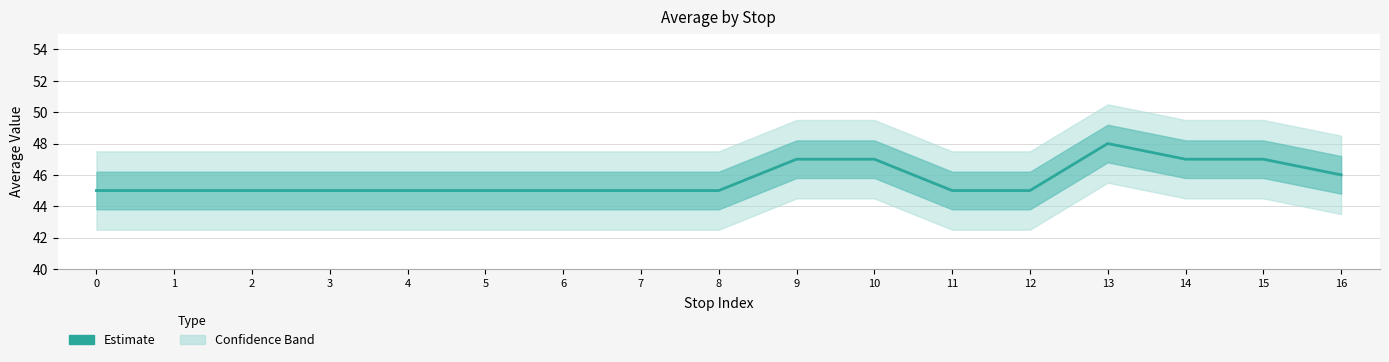

Does the chart display data point markers on the line(s)?

No